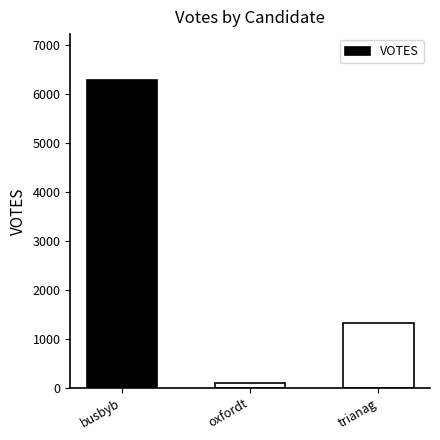

Approximately how many times larger is the value at busbyb compared to oxfordt?

64.1